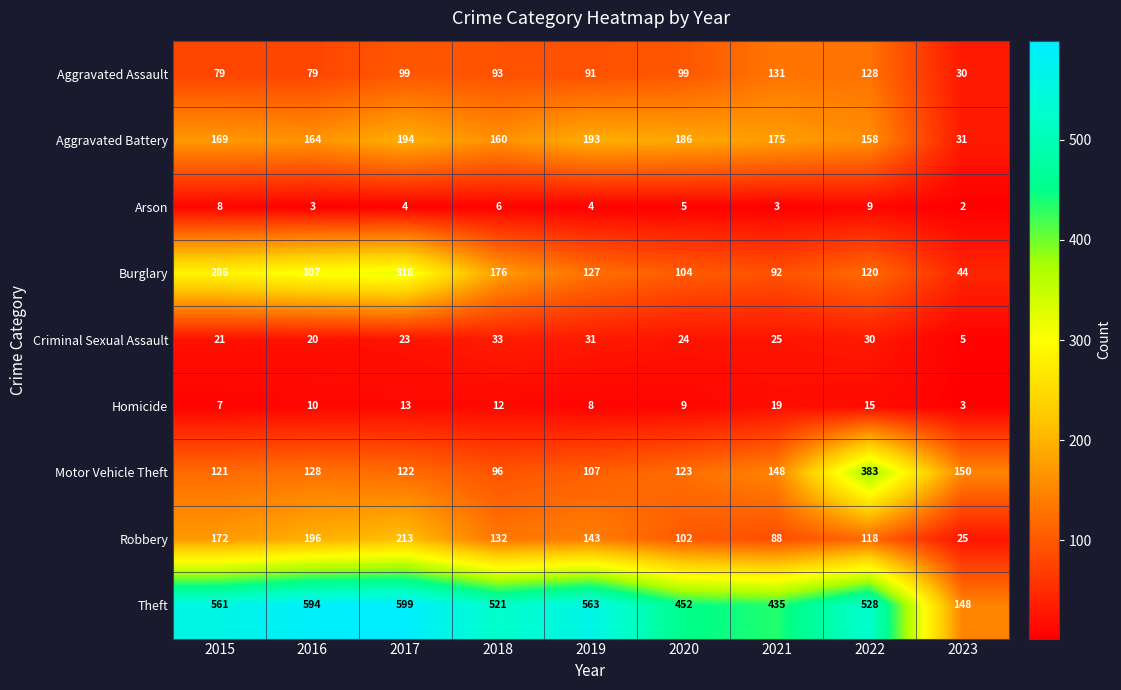

What is the difference between the maximum and second lowest values in the Theft series?

164